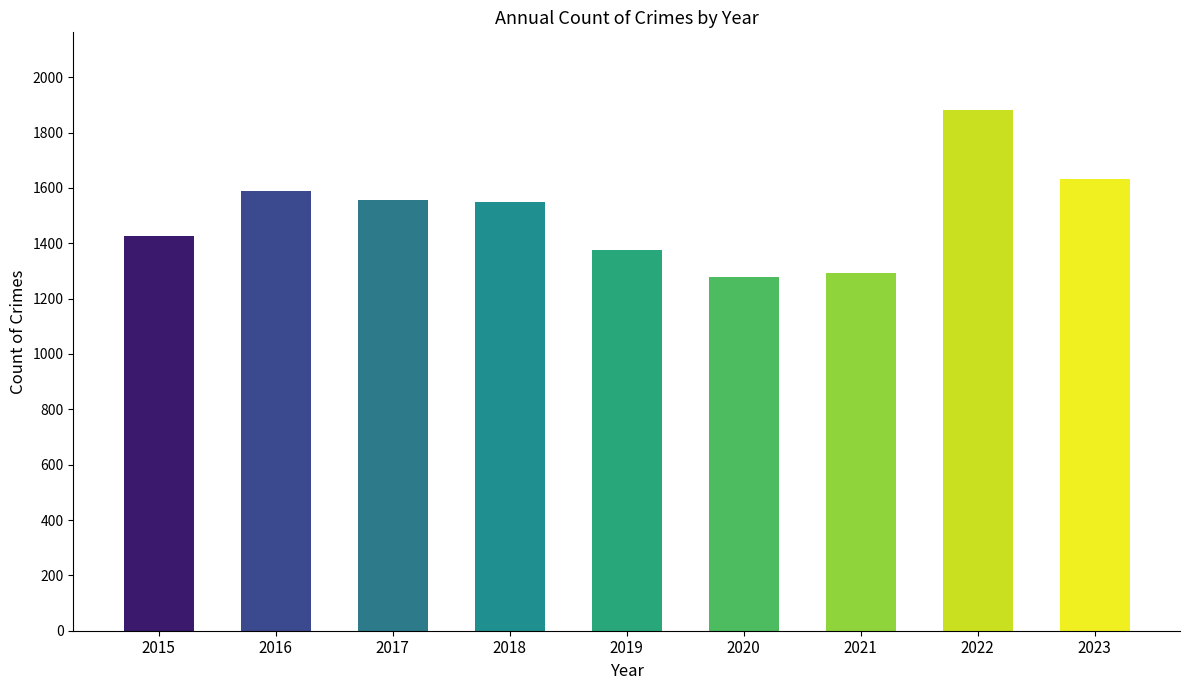

What is the greatest value displayed?

1880